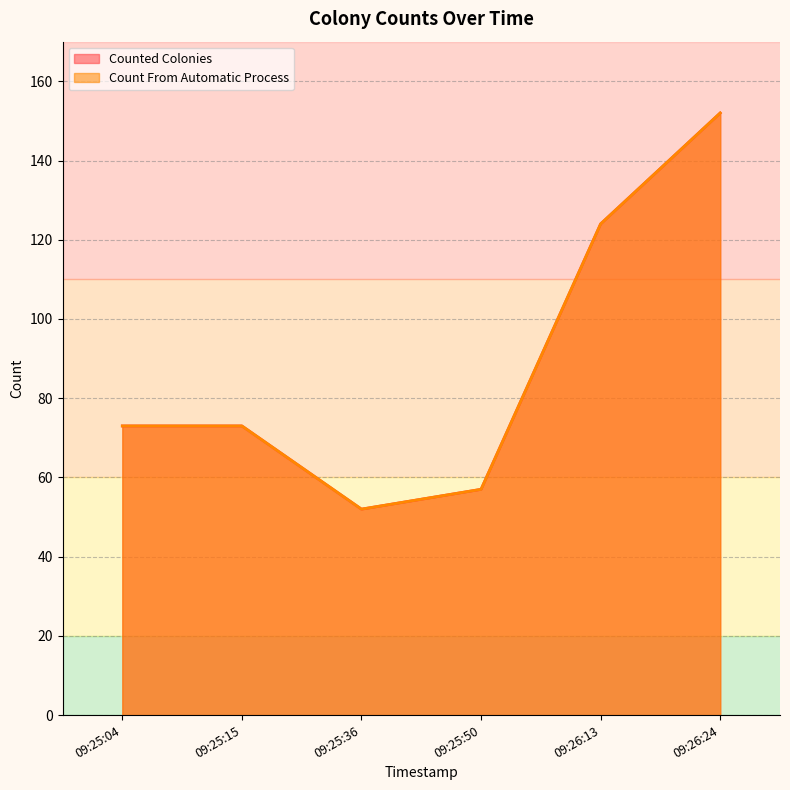

Is the value of Counted Colonies at 2019-07-02 09:25:15 greater than the value of Count From Automatic Process at 2019-07-02 09:26:13?

No